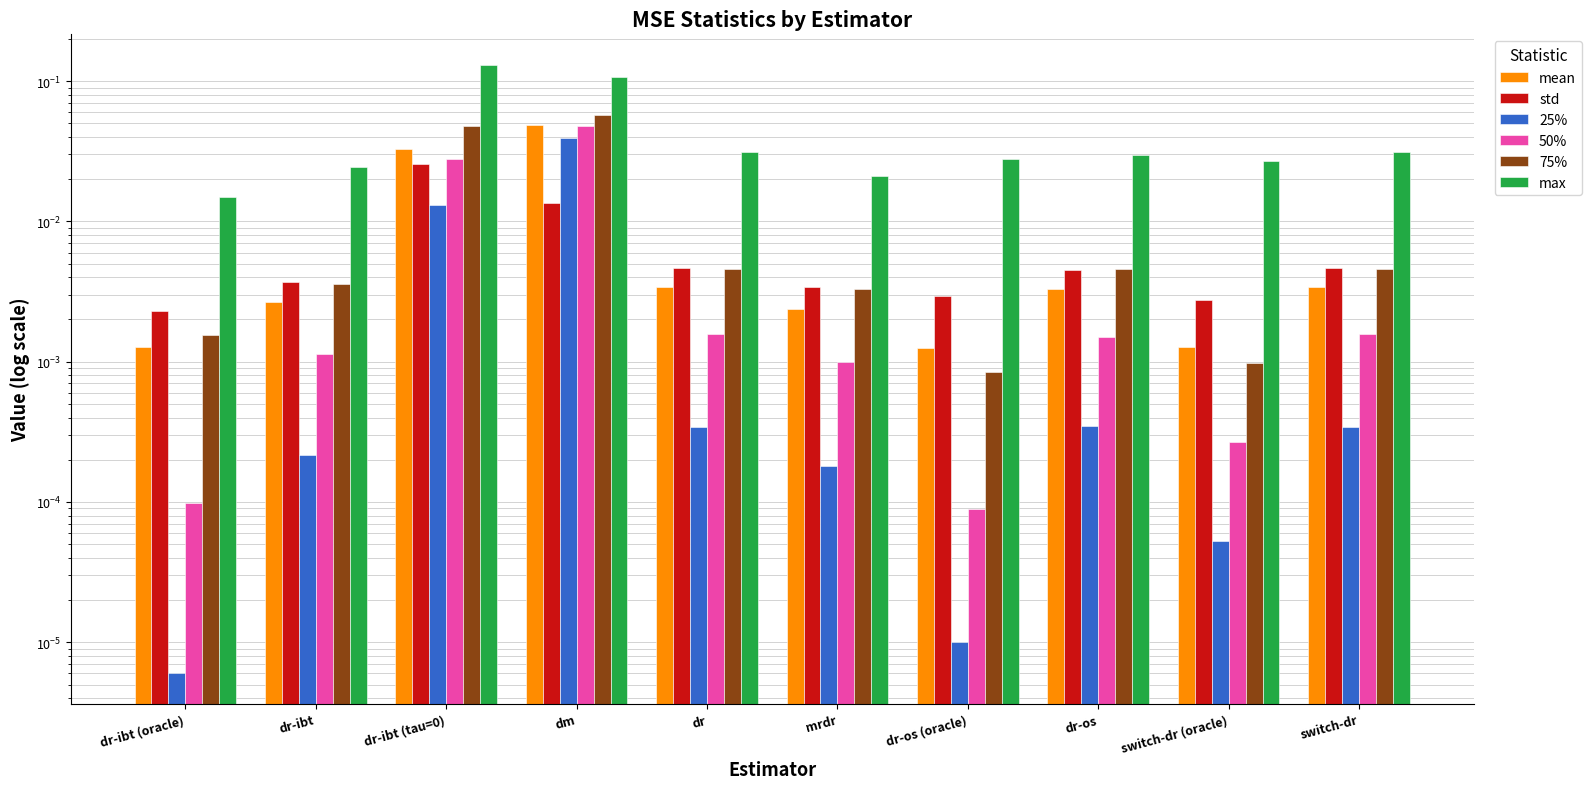

How many groups of bars are there?

10